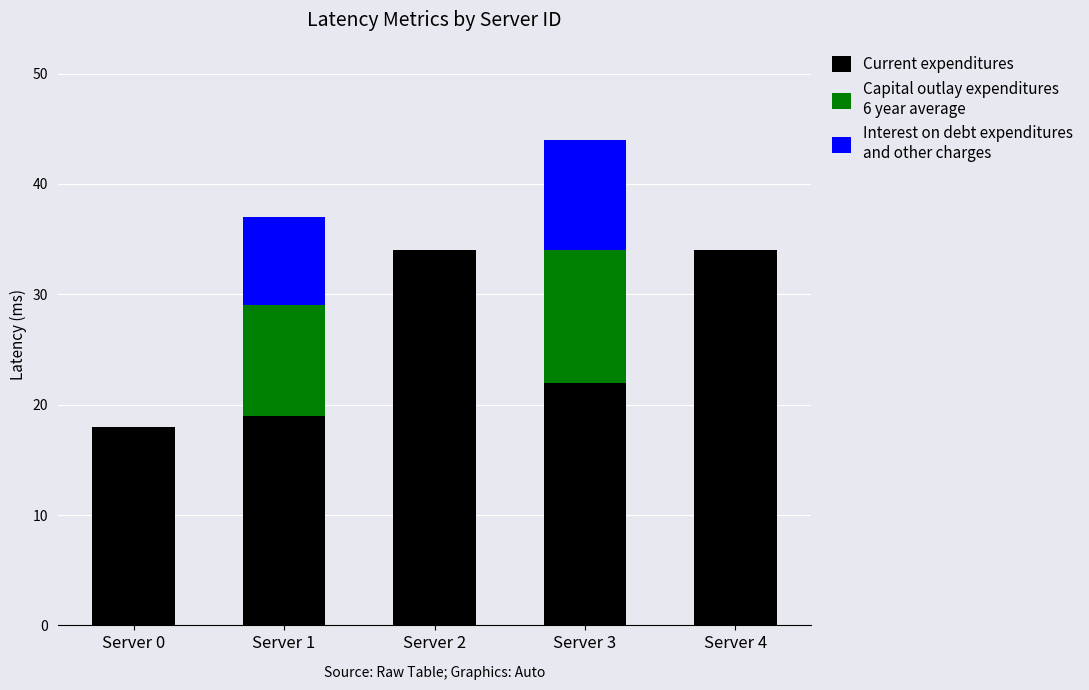

Reading left to right, list the values for the Current expenditures series.

Server 0=18	Server 1=19	Server 2=34	Server 3=22	Server 4=34